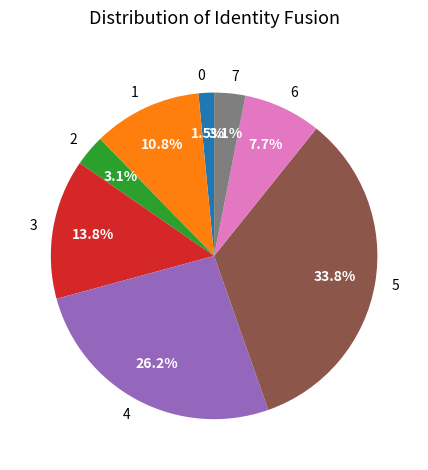

Which category has the biggest portion of the pie?

5